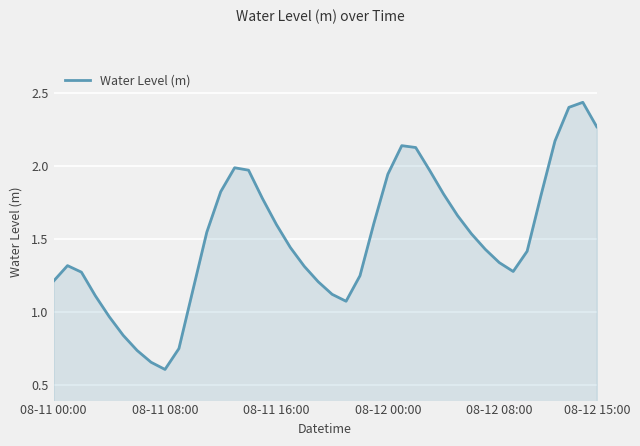

What is the minimum value shown in the chart?

0.6